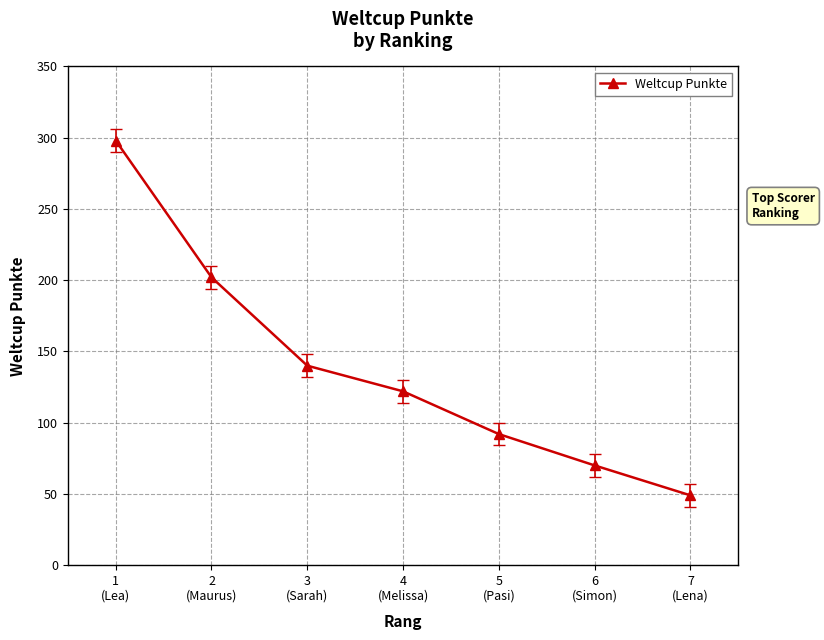

Which label corresponds to the smallest value in the chart?

7
(Lena)